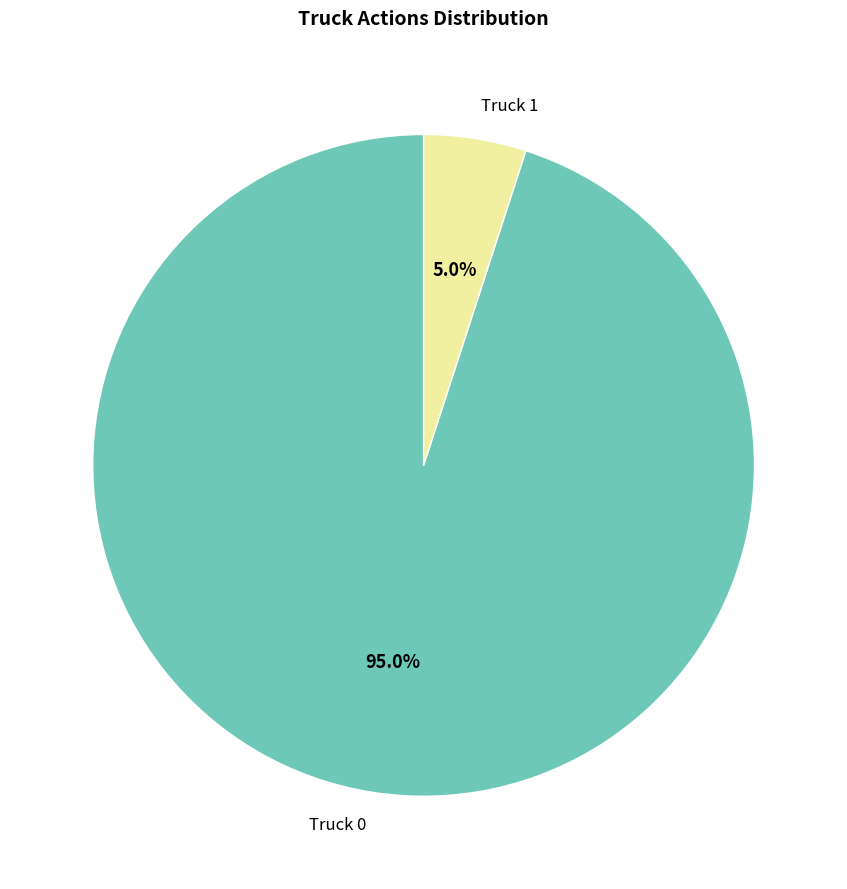

What portion of the pie excludes Truck 0?

5.0%